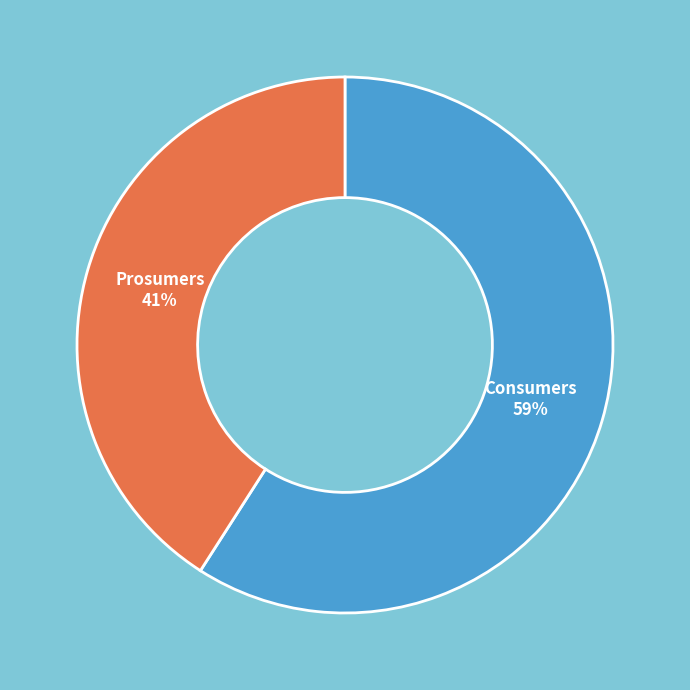

Approximately how many times larger is the value at Consumers compared to Prosumers?

1.4